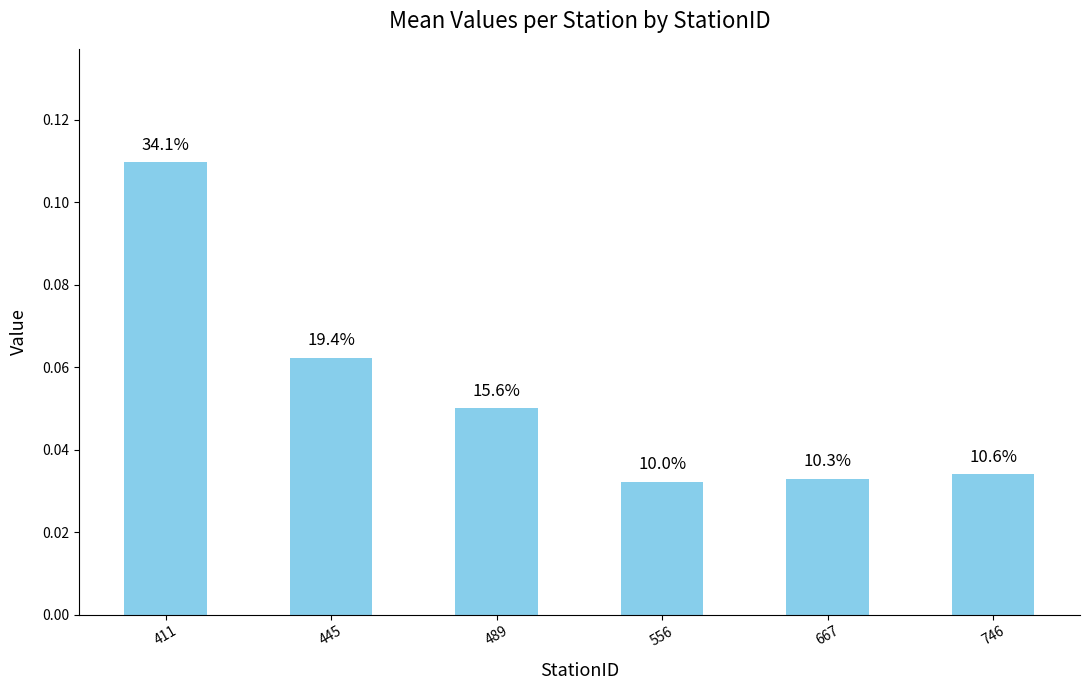

Which category has the lowest value across all series?

556